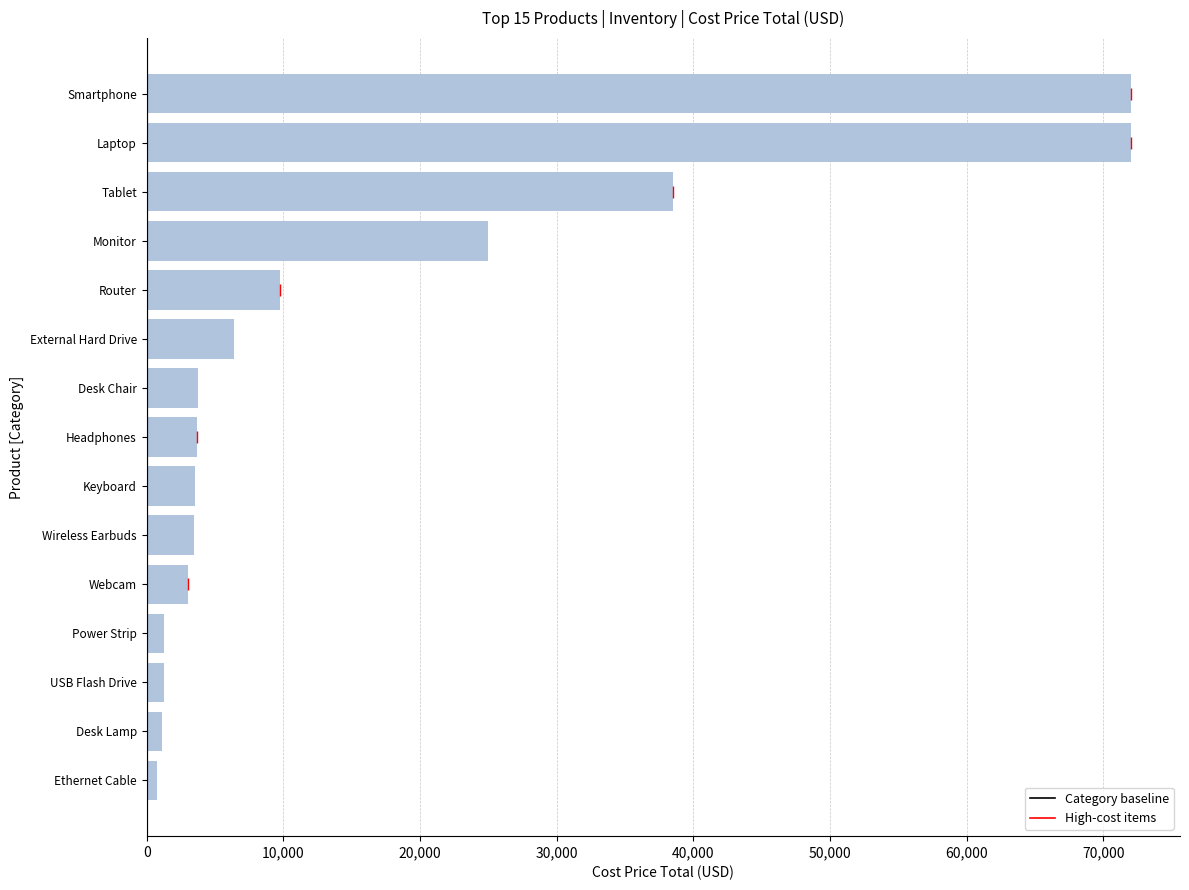

What is the average value?

16366